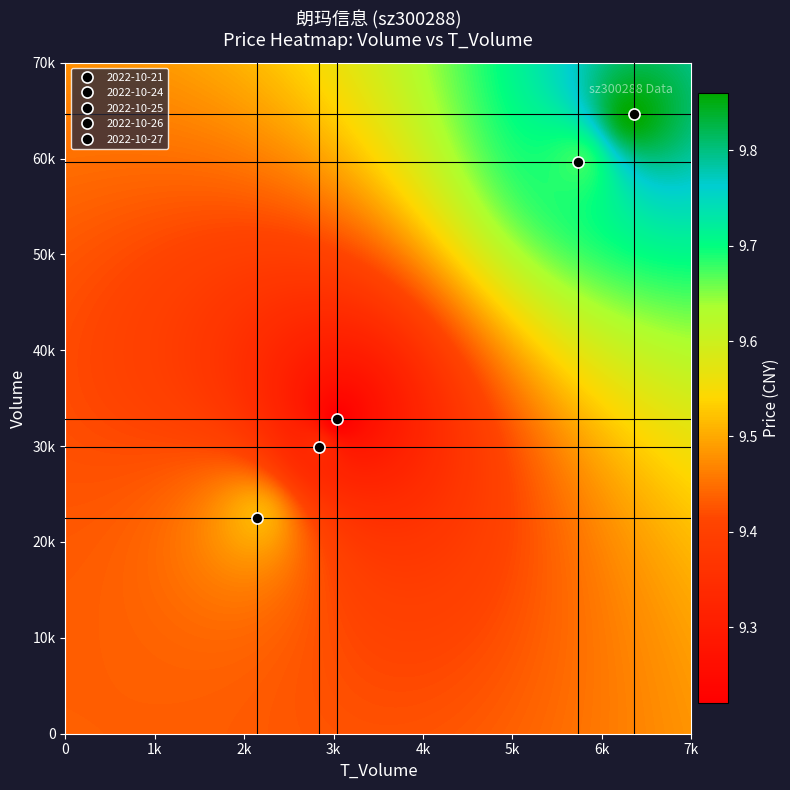

What is the greatest value displayed?

64684.0